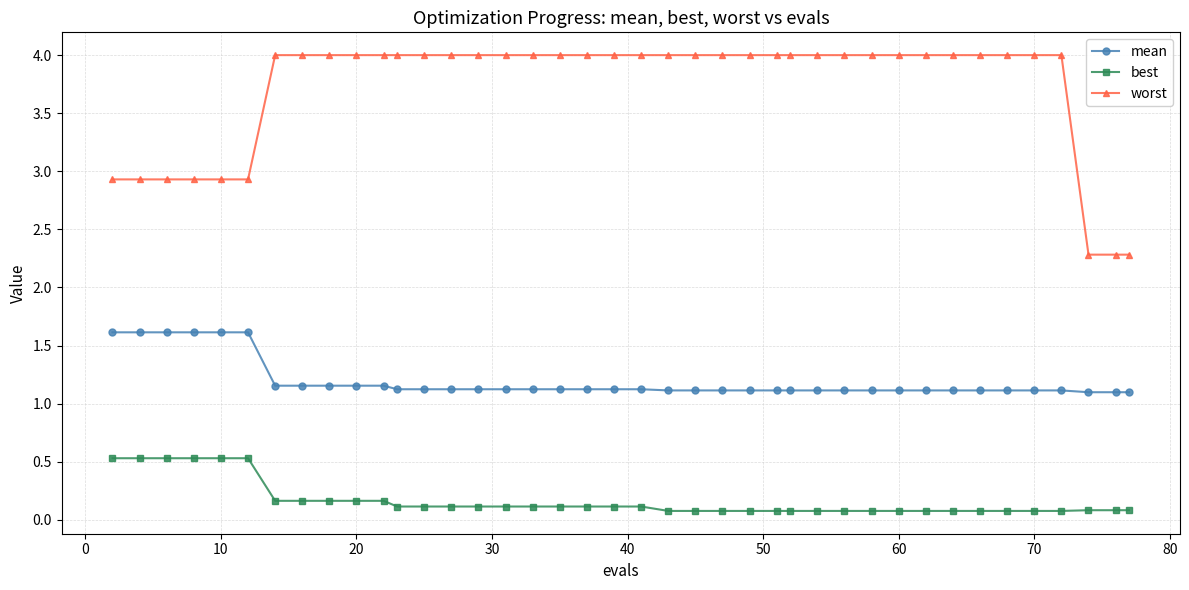

How many lines are shown in the chart?

3